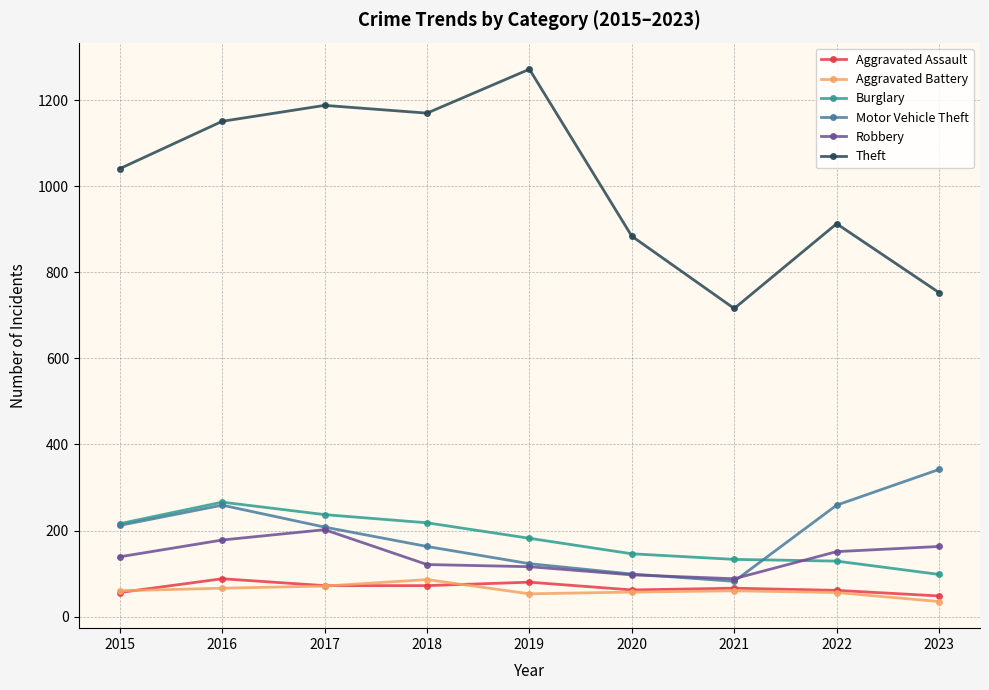

The value of Burglary at 2023 is 173. True or false?

False